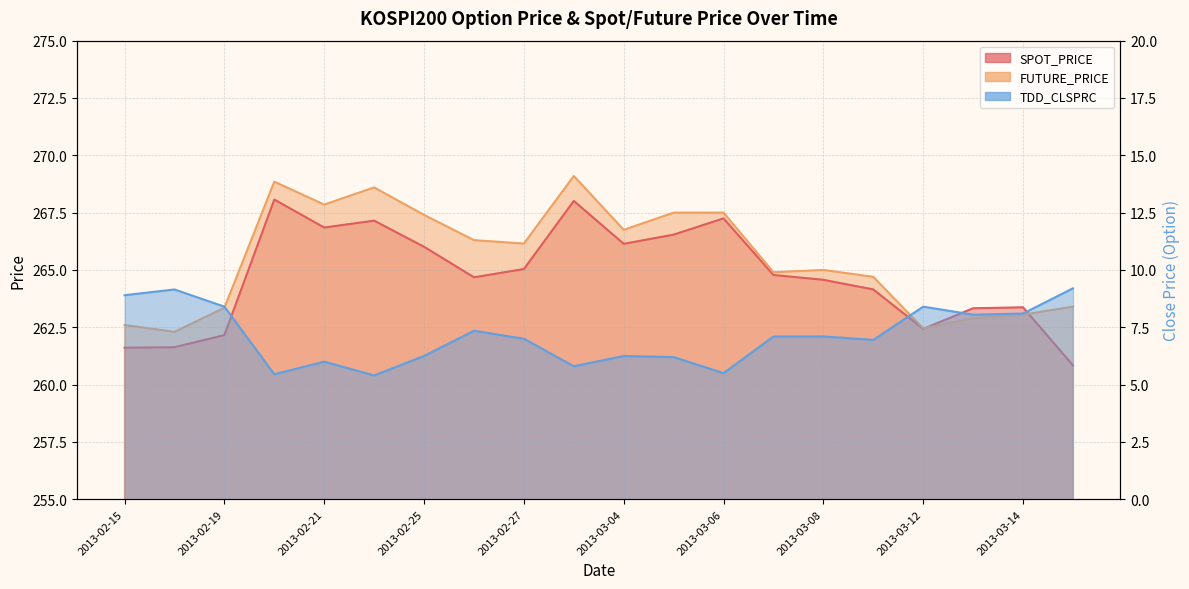

What is the highest value of the SPOT_PRICE (line) series?

268.1